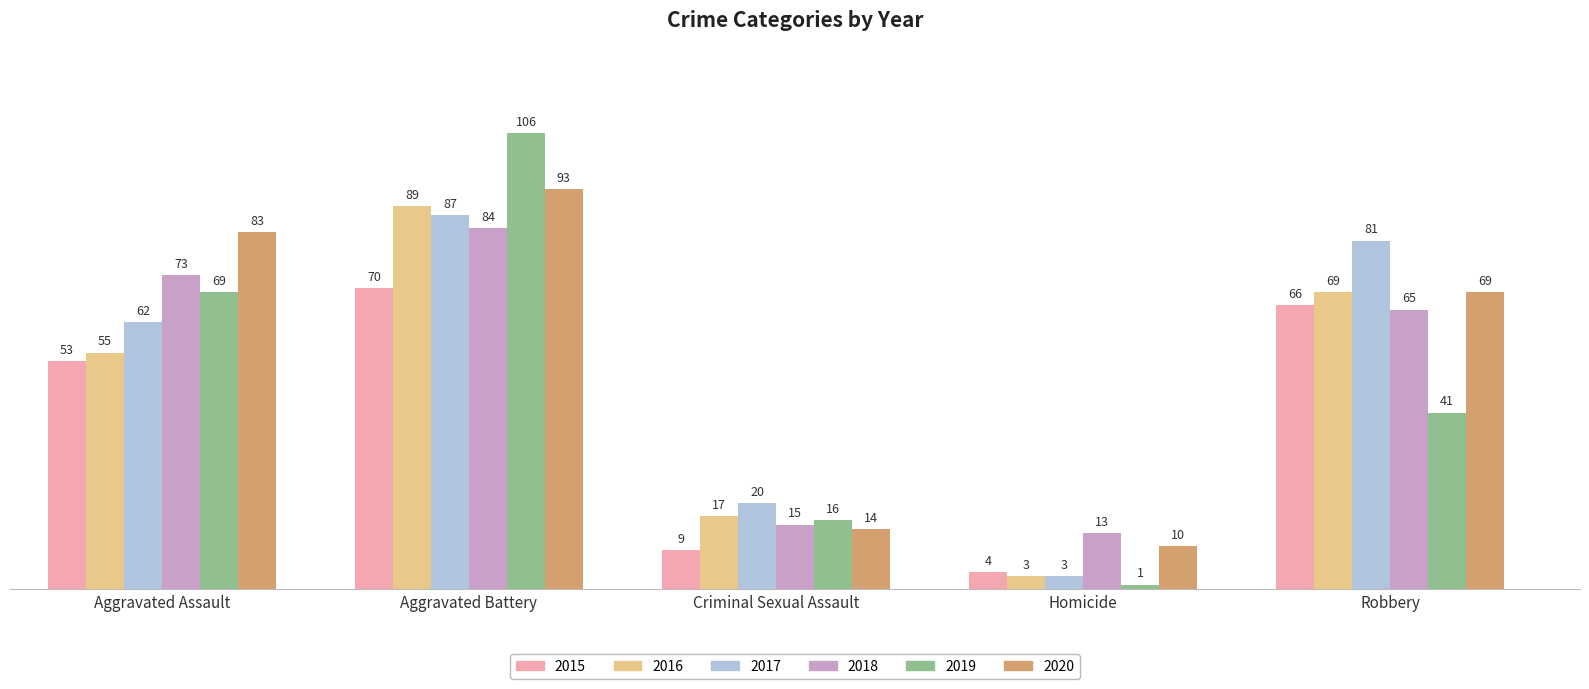

At which label does 2019 reach its peak?

Aggravated Battery